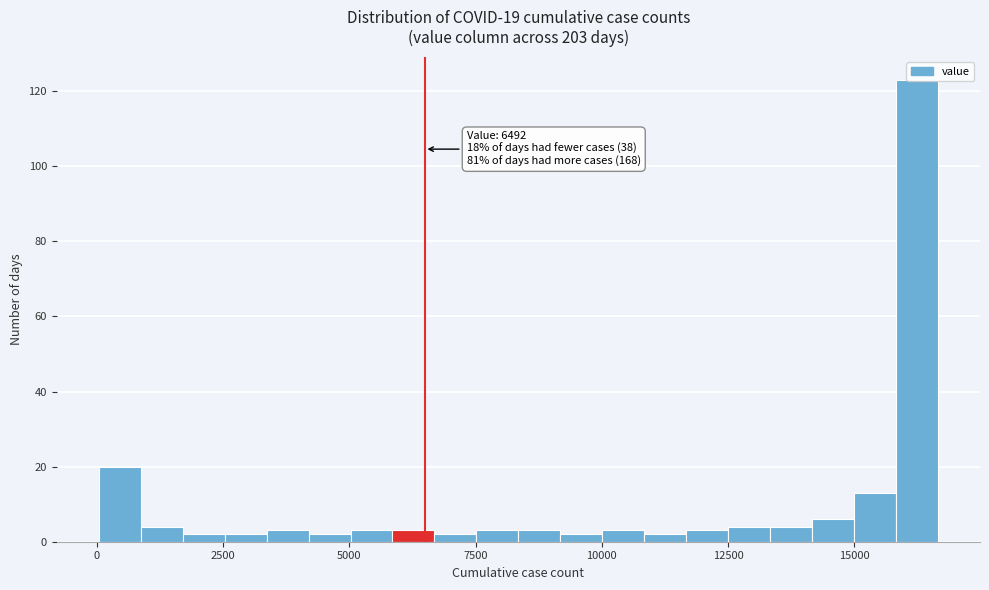

Read against the x-axis, roughly where is the centre of the tallest bar?

16000